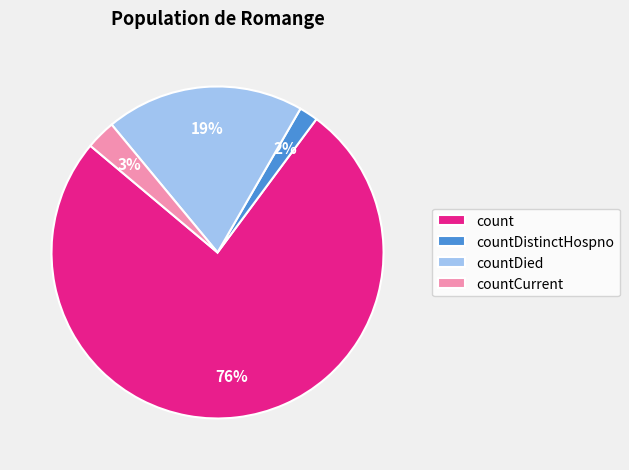

Is the sum of countDistinctHospno and countDied greater than half?

No